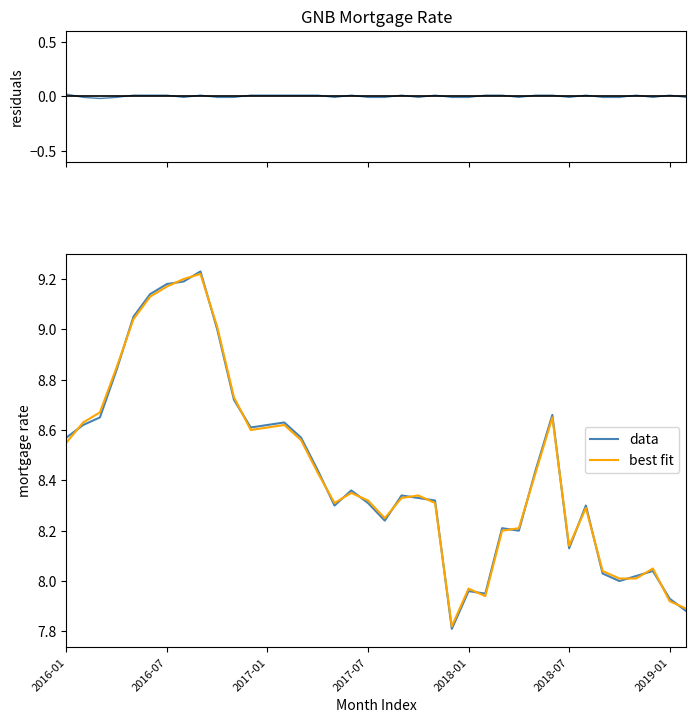

How many interior local valleys does the data series have?

8